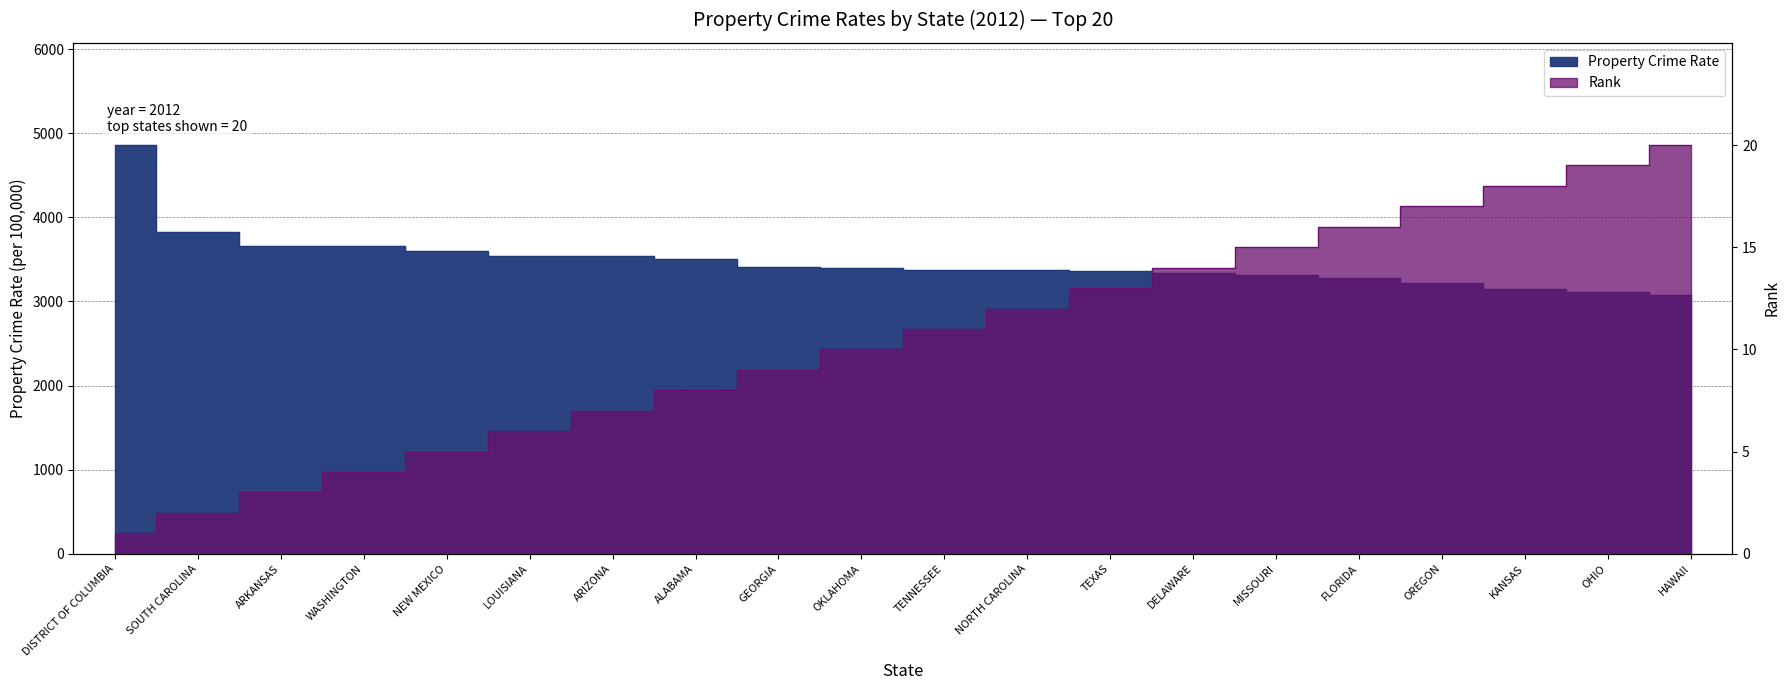

What is the label of the 3rd point from the left?

ARKANSAS